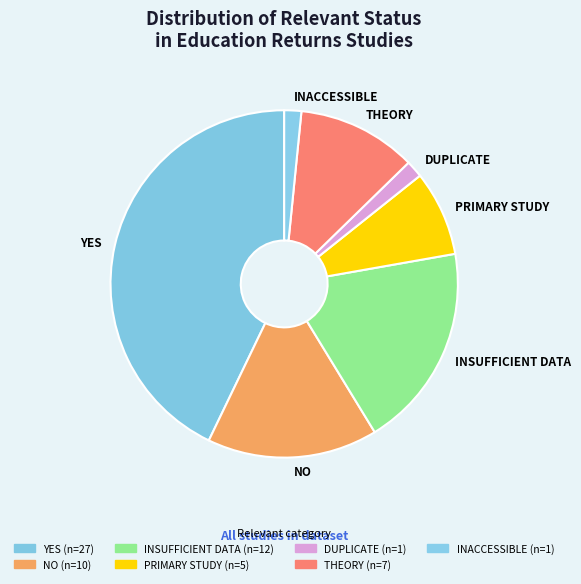

Does INSUFFICIENT DATA represent more than half of the total?

No